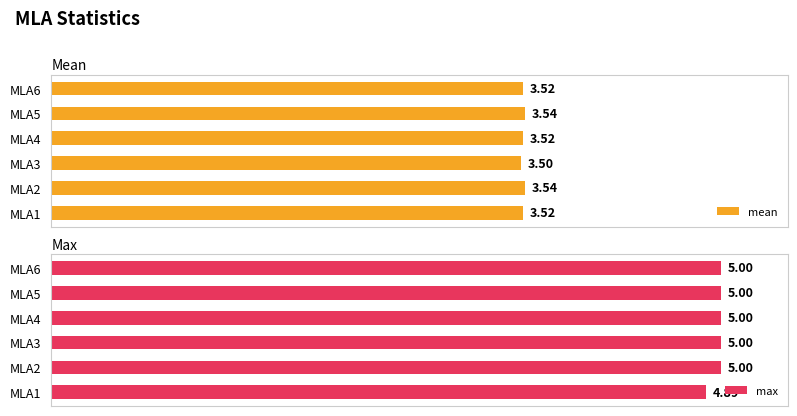

Between MLA3 and MLA6, which series saw the biggest shift?

mean